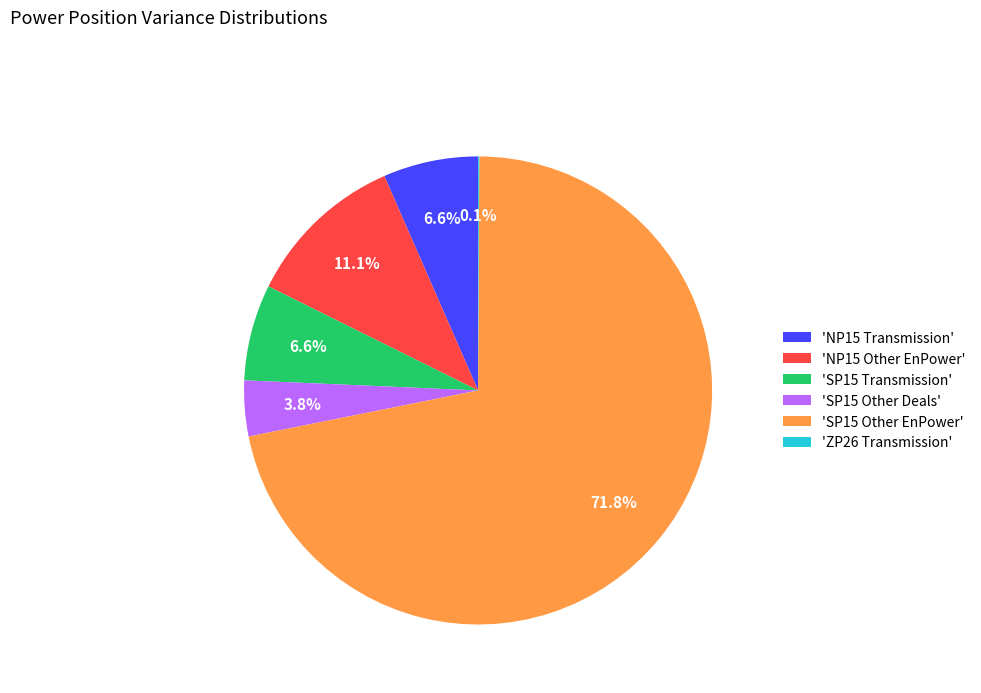

To the nearest percent, what is the difference between the largest and smallest slice percentages?

72%